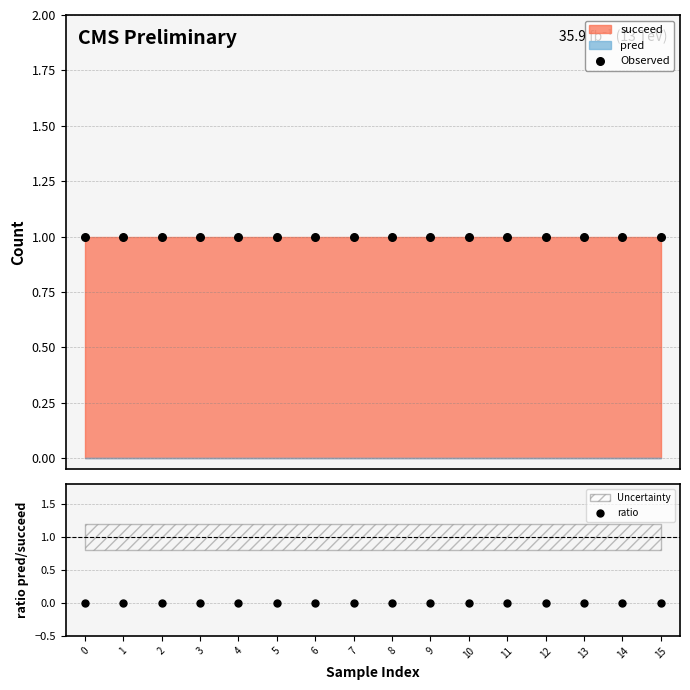

What is the total value across all series at 11?

1